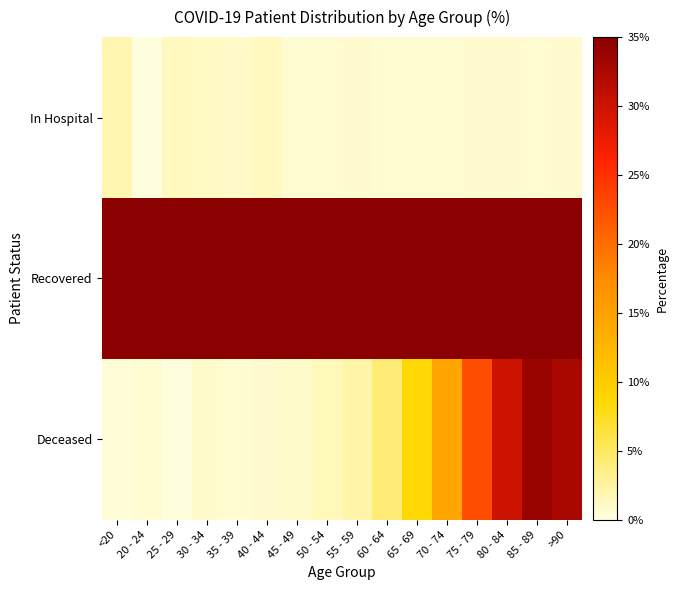

Which series has the largest total across all categories?

Recovered